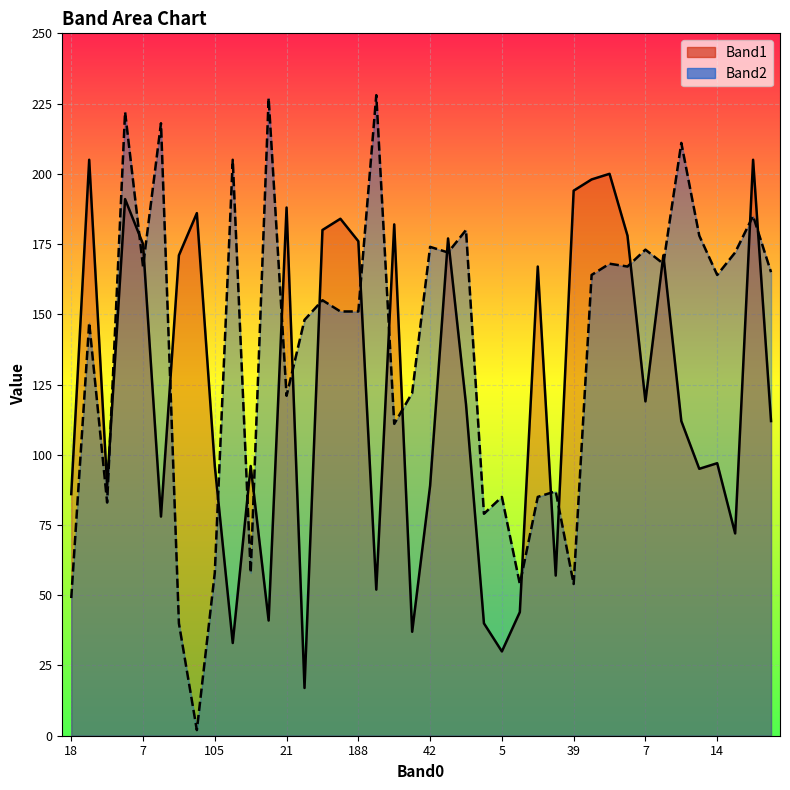

Is it true that Band1 equals 49 at 108?

False